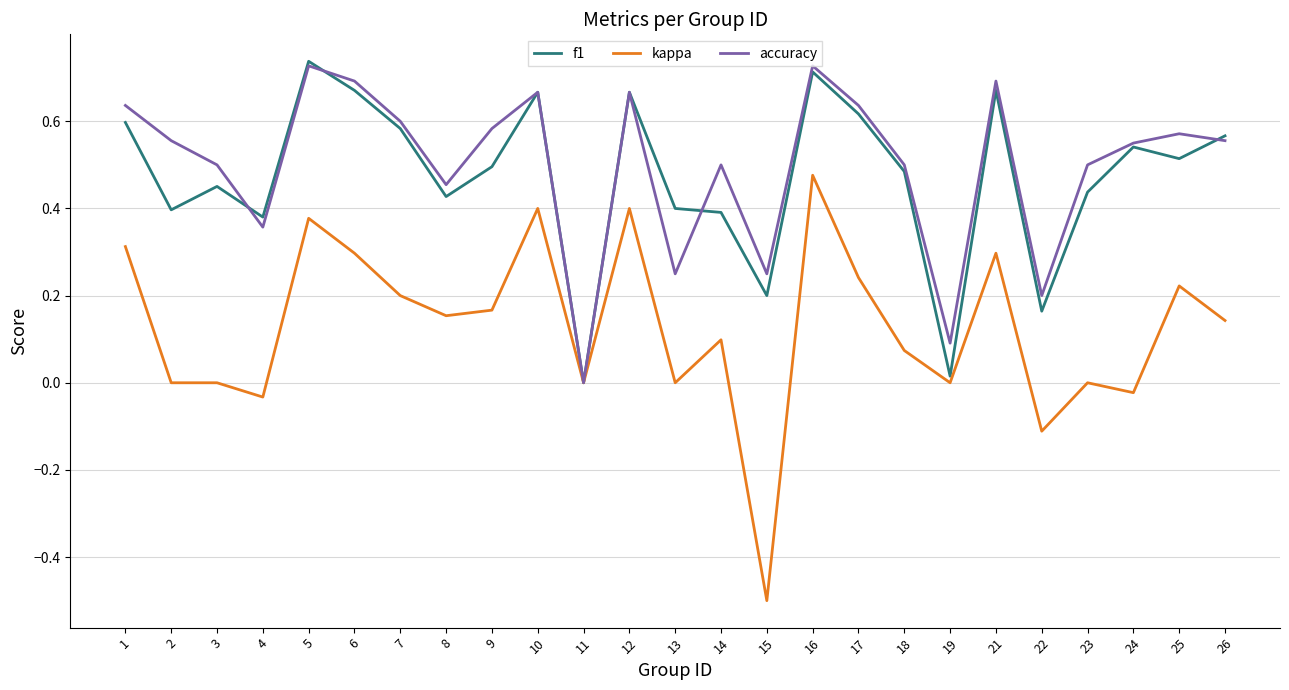

What is the smallest value displayed?

-0.5